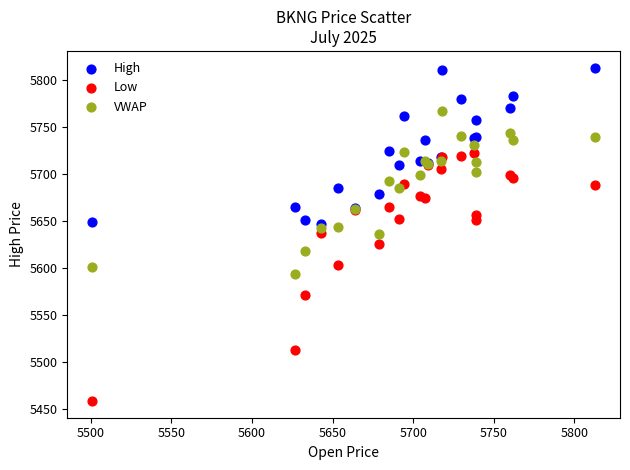

Which series has the widest spread of Y values?

Low